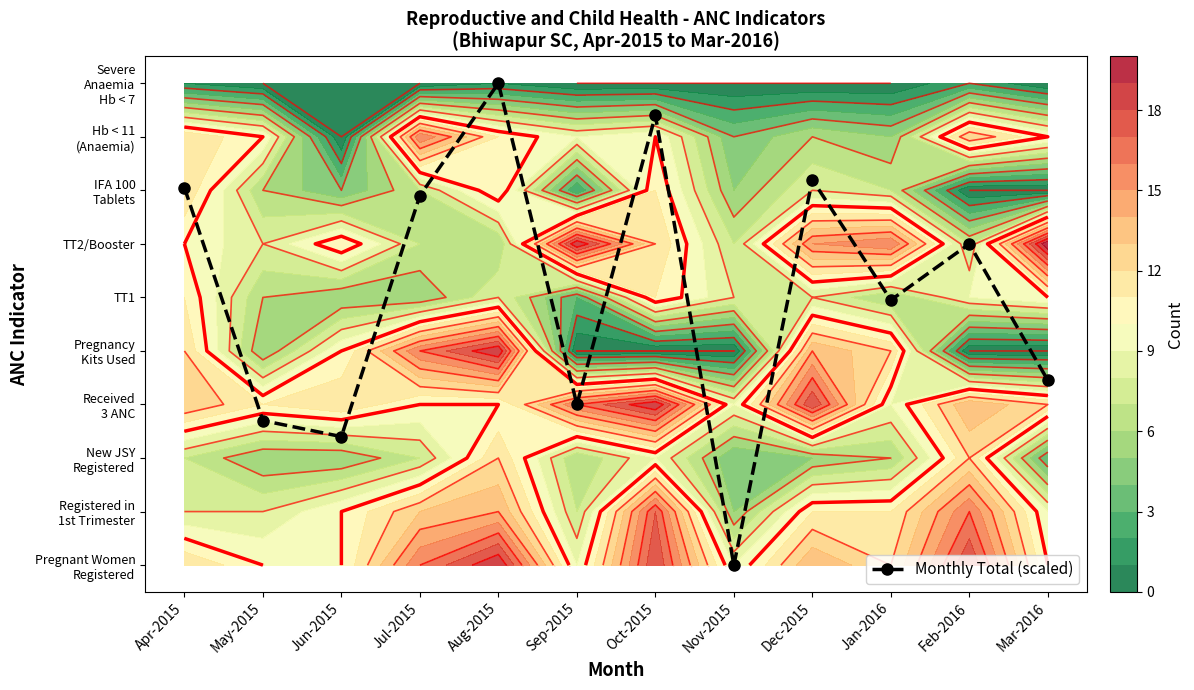

What is the difference between the values at Aug-2015 and Dec-2015?

1.8